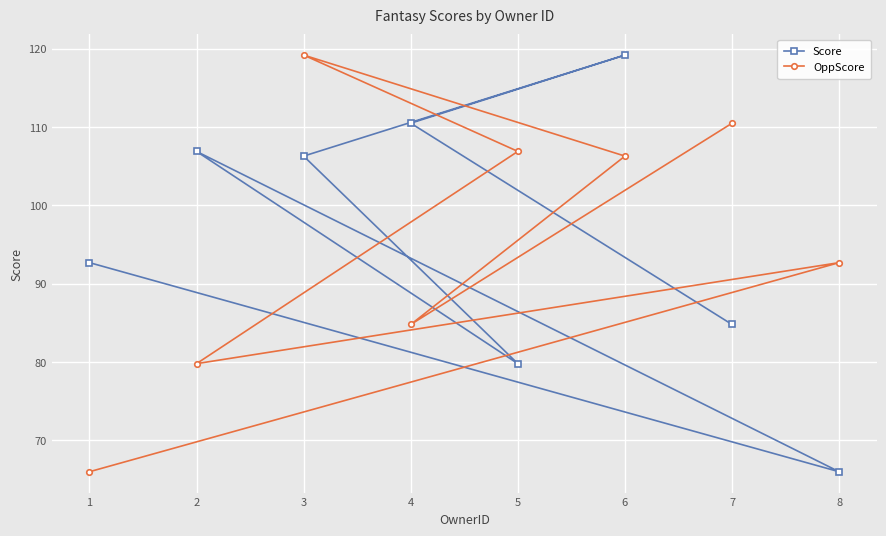

How many times do Score and OppScore cross each other?

5